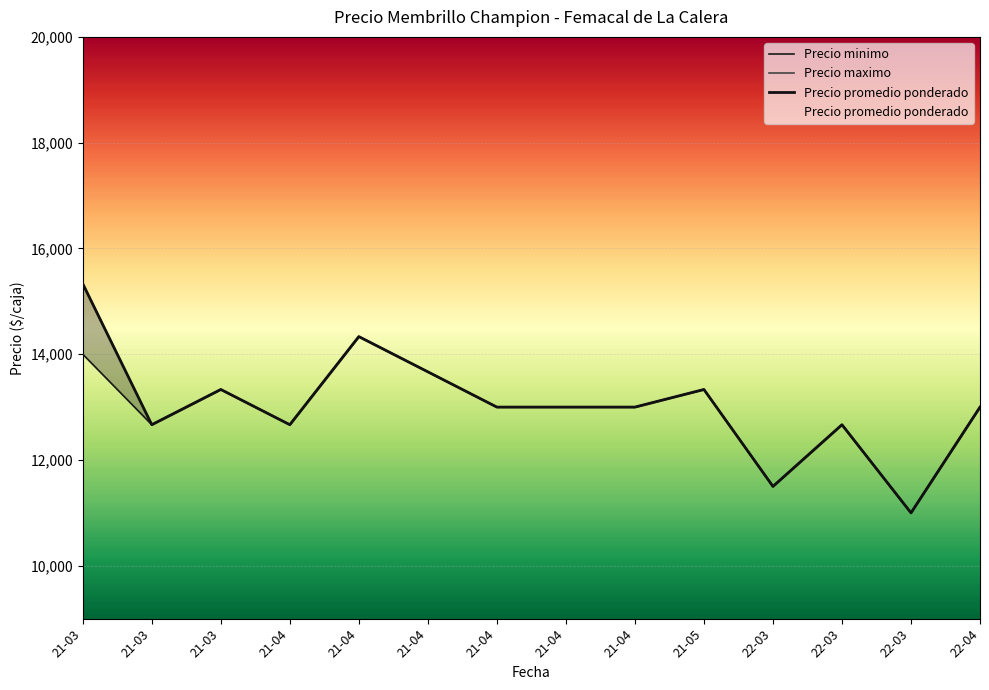

What is the difference between the highest and lowest values at 21-03?

1333